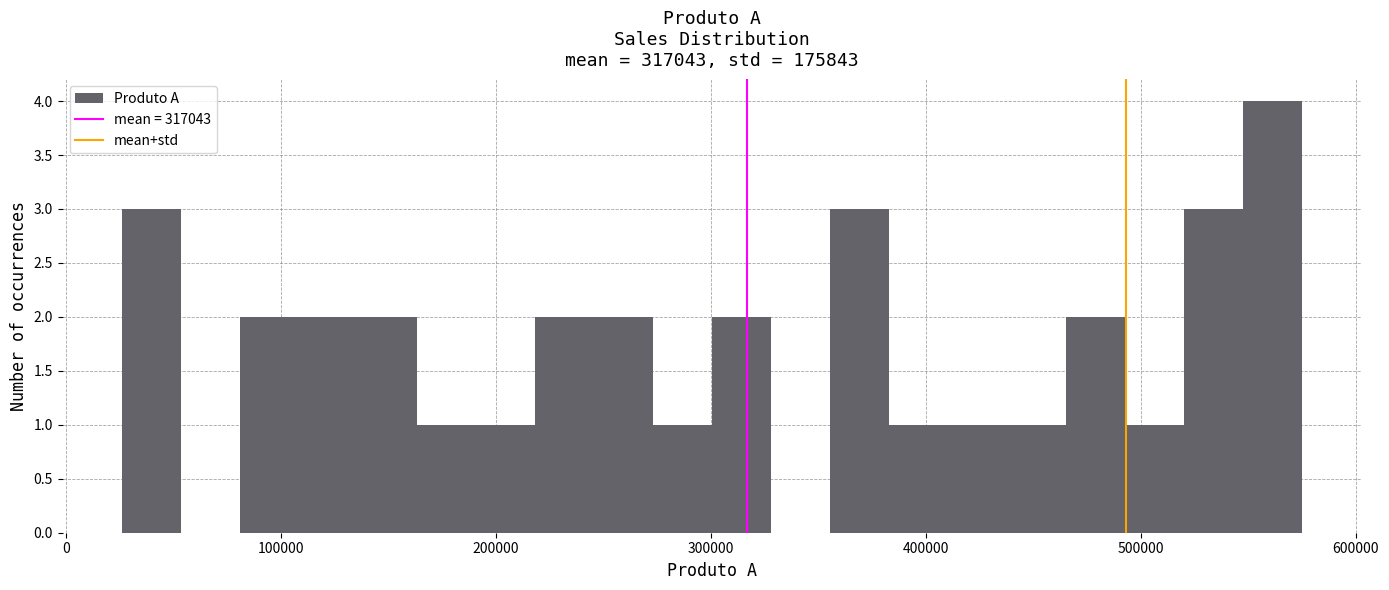

Around what value on the x-axis is the tallest bar? Give the approximate position of its centre, as read against the axis.

560000